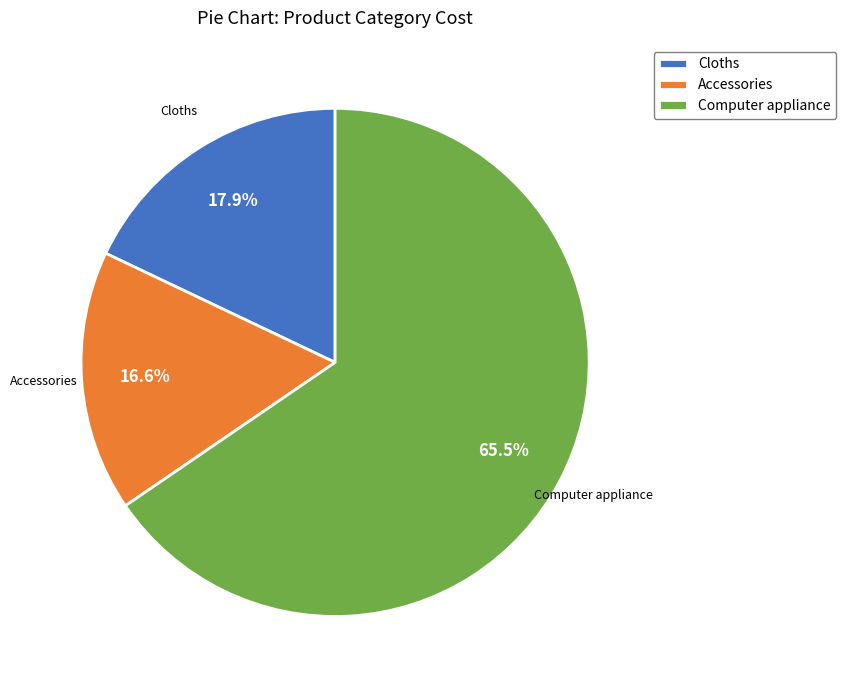

The Cloths slice represents 9% of the pie. True or false?

False